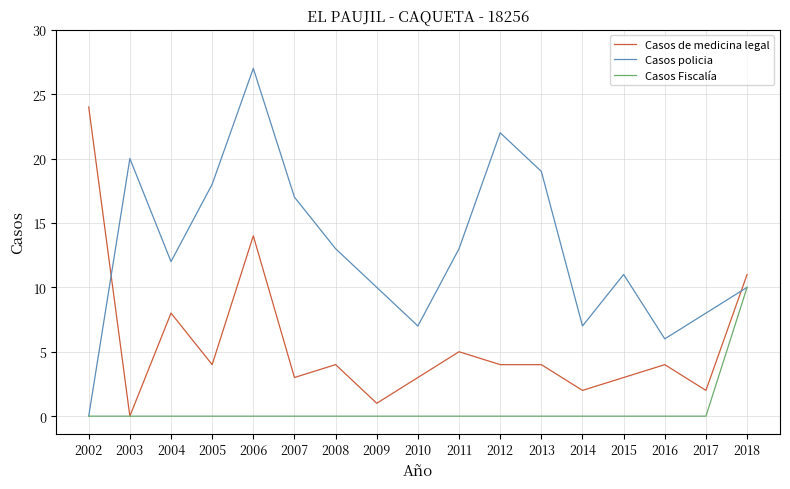

The Casos policia series shows 30 at 2007. True or false?

False